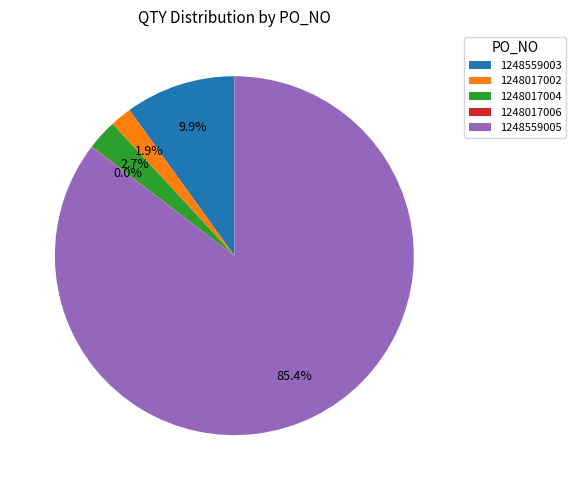

Is there a majority slice in this chart?

Yes